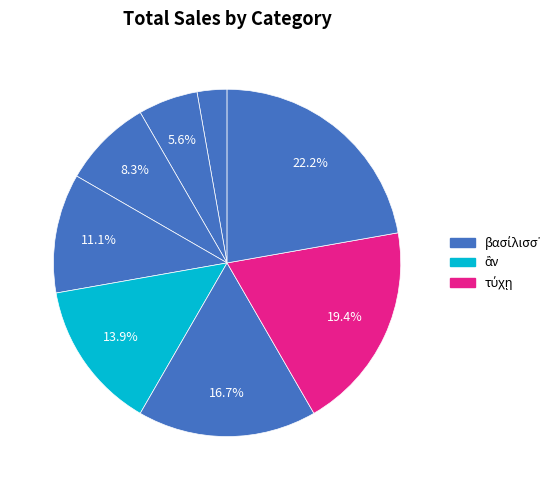

Rank the categories by value from highest to lowest.

:, τύχῃ, οὕτω, ἂν, punc1, Βαβυλῶνος, ἔσῃ, βασίλισσ᾽